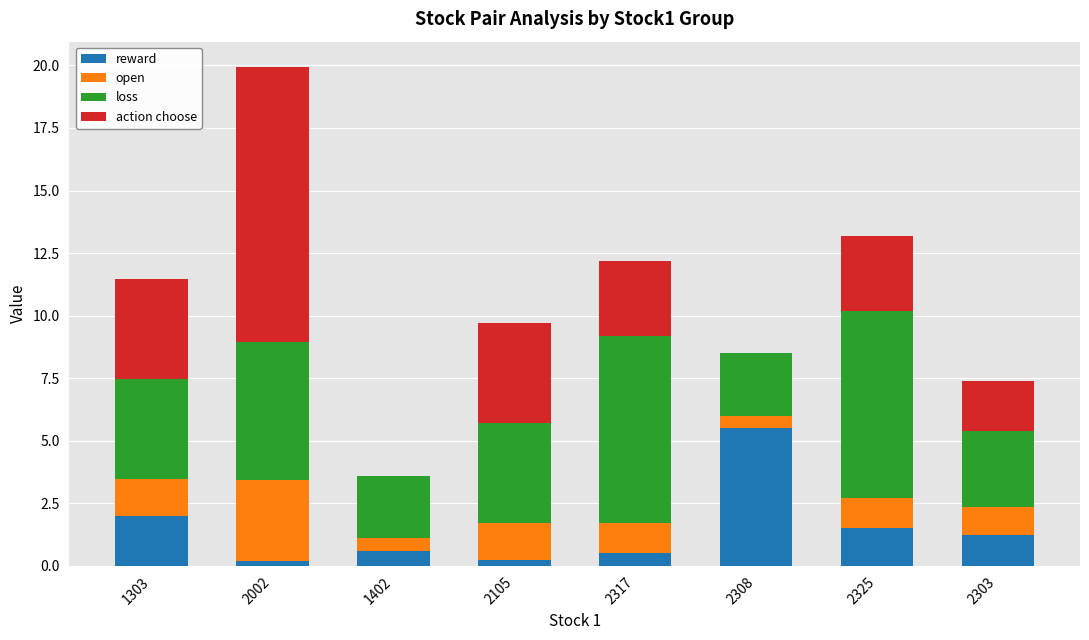

True or false: reward has a value of 0.2 at 2002.

True